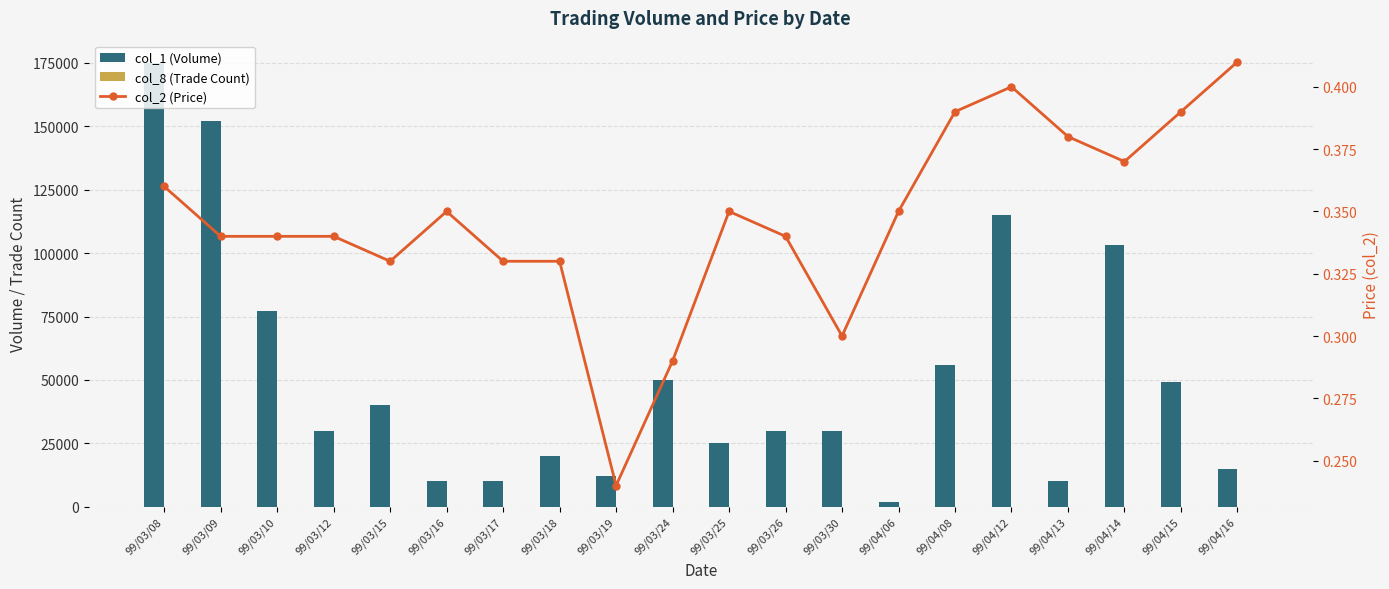

Which series changed the most between 99/03/16 and 99/03/24?

col_1 (Volume)